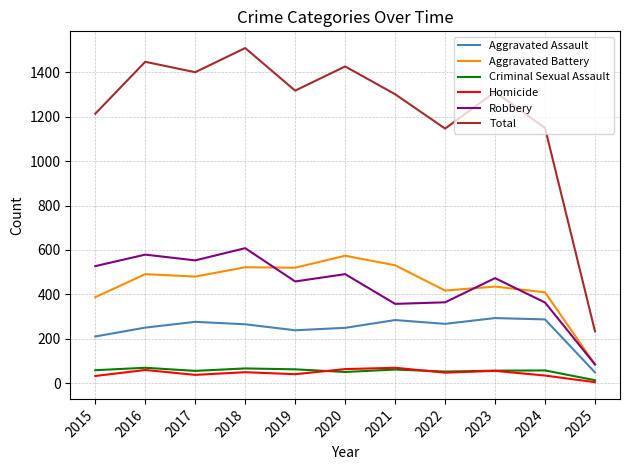

True or false: Aggravated Assault and Aggravated Battery cross at least once.

False